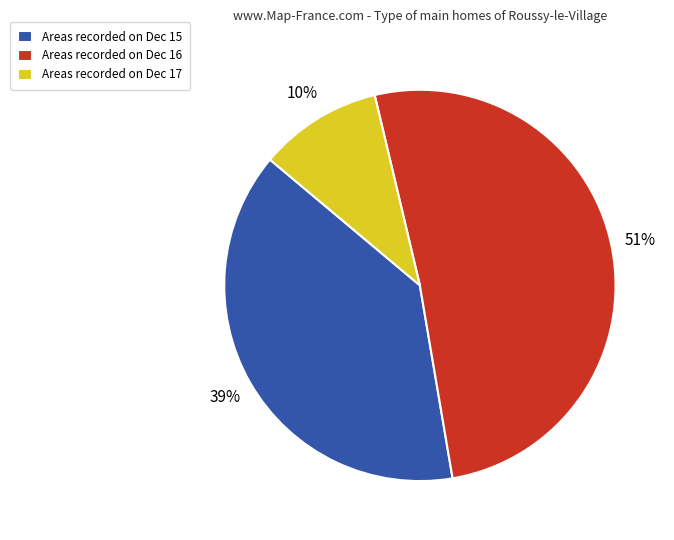

Between Areas recorded on Dec 15 and Areas recorded on Dec 16, which is larger?

Areas recorded on Dec 16